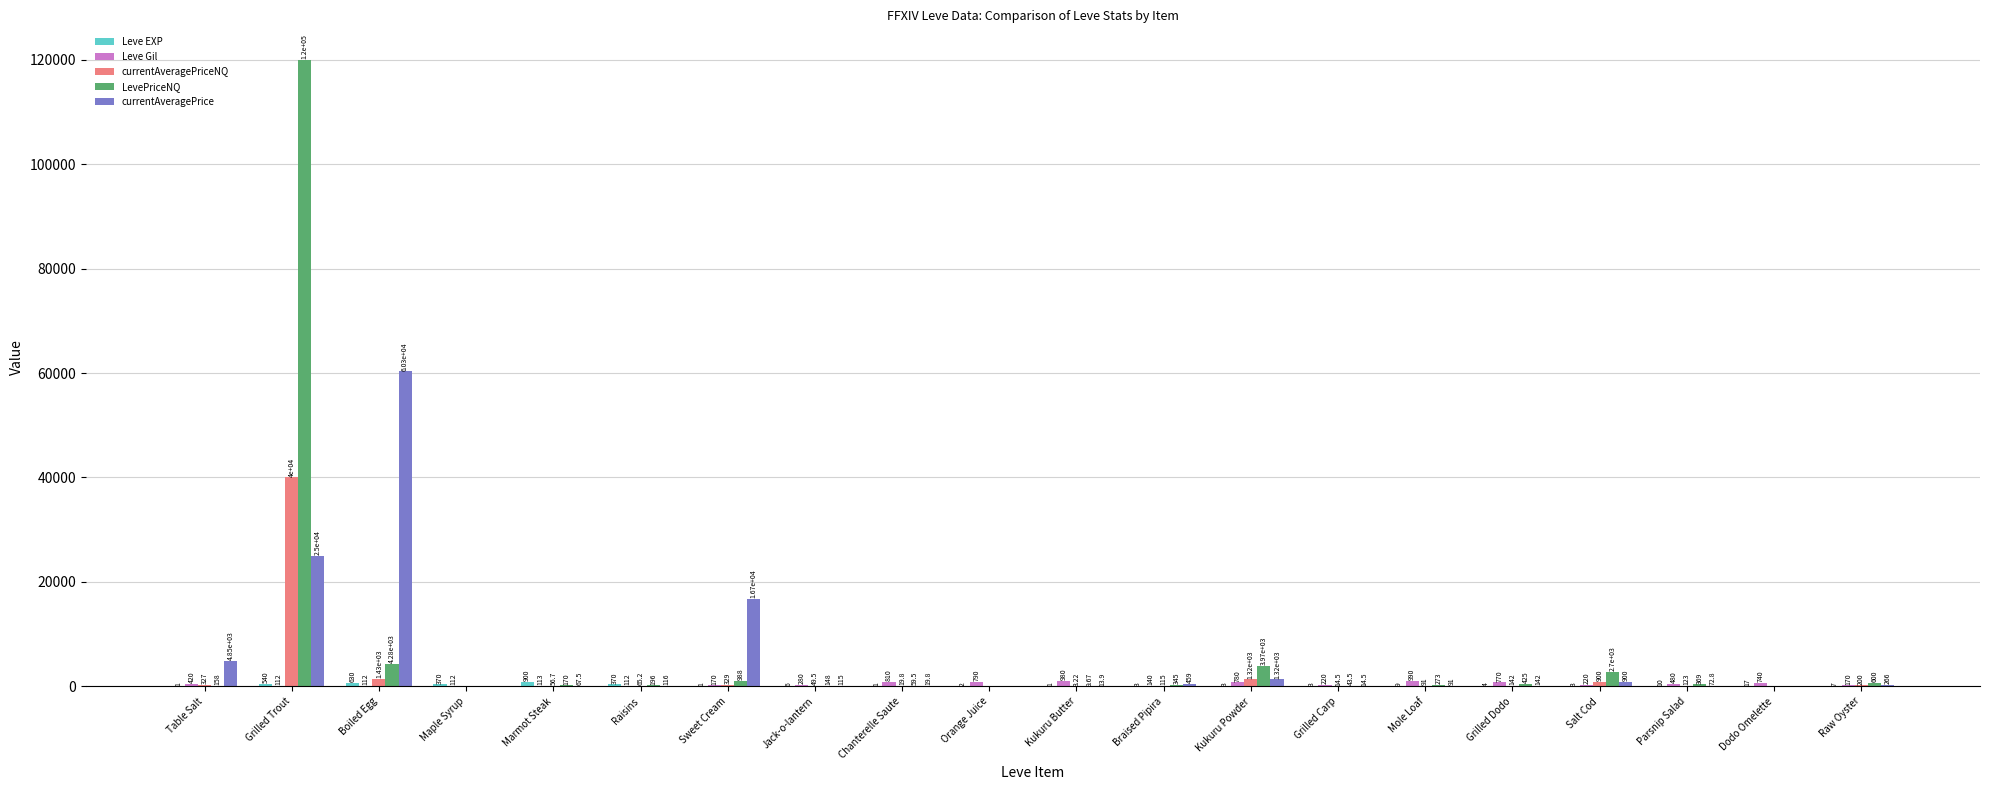

Which series has the largest total across all categories?

LevePriceNQ